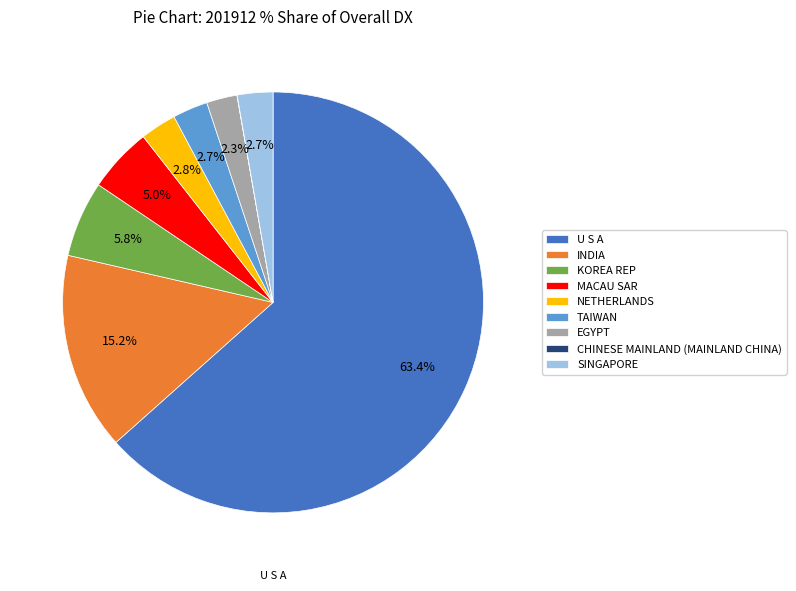

What is the majority slice?

U S A